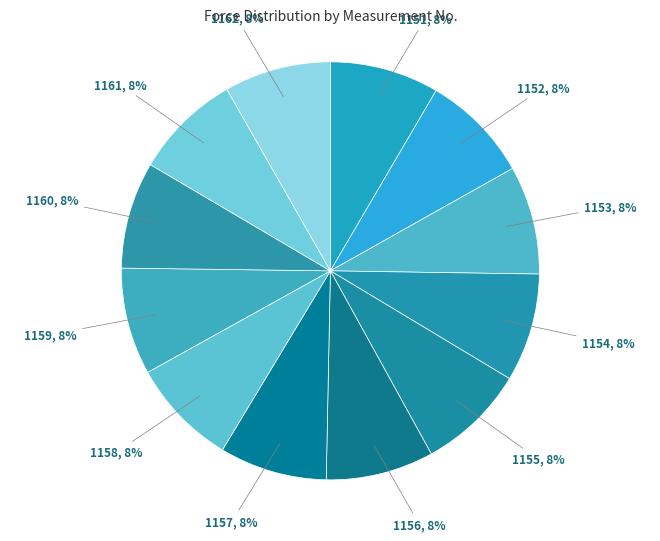

To the nearest percent, what portion does 1152 represent?

8%